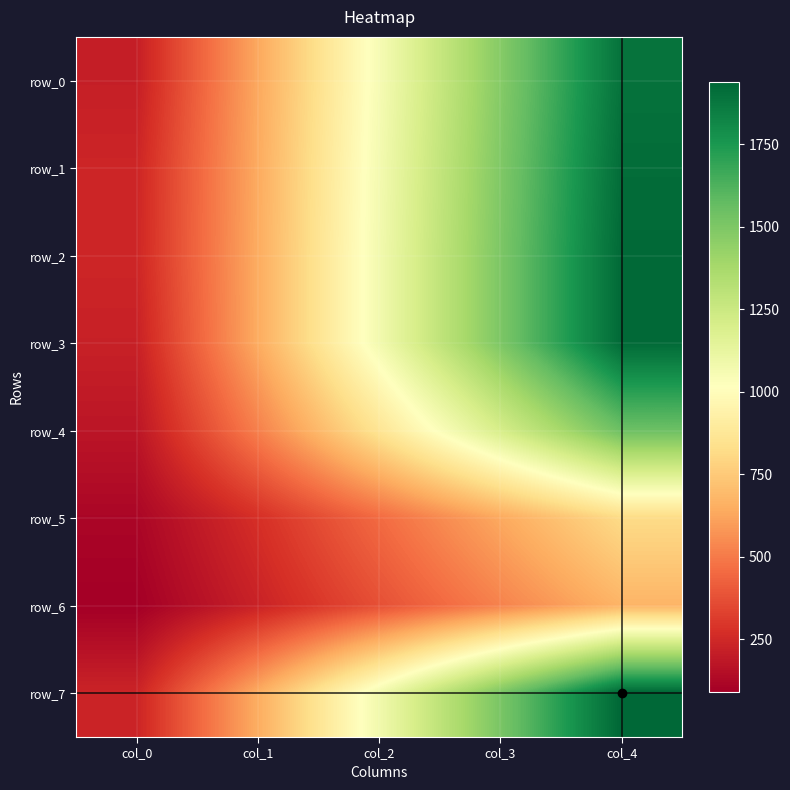

At which label is row_7 closest to 1086?

col_2